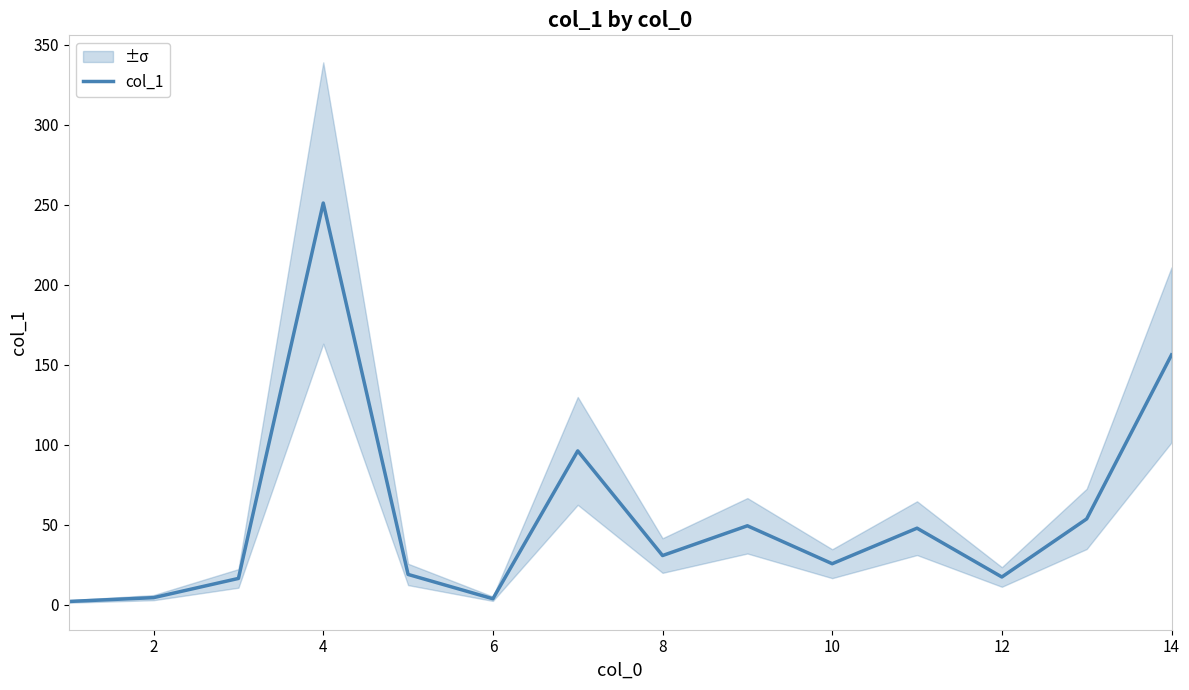

True or false: col_1 has a value of 68.8 at 14.

False